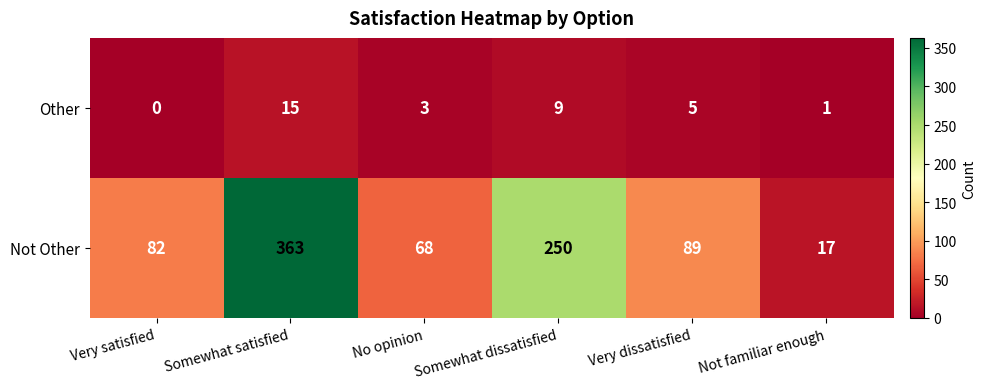

Where is Not Other nearest to the value 190?

Somewhat dissatisfied